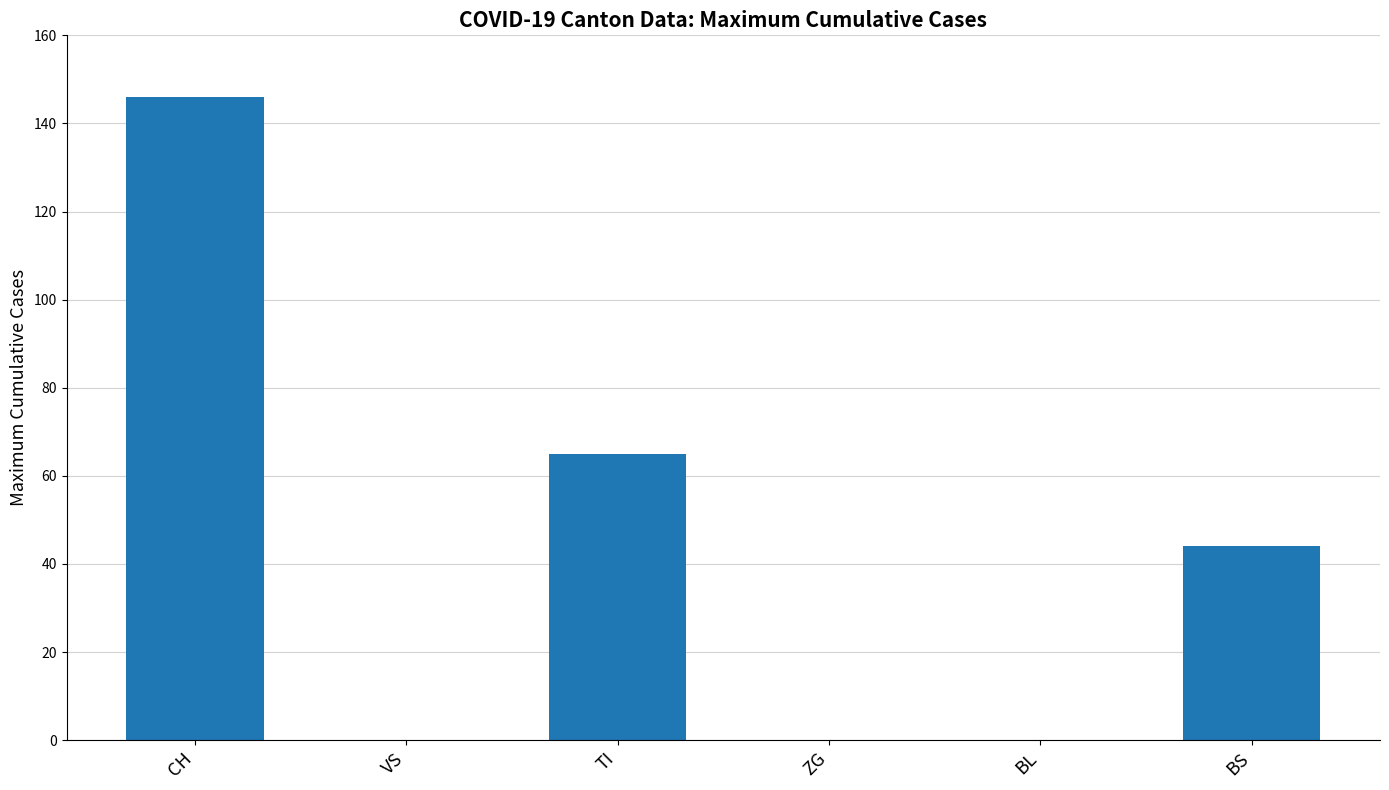

What is the sum of all values?

255